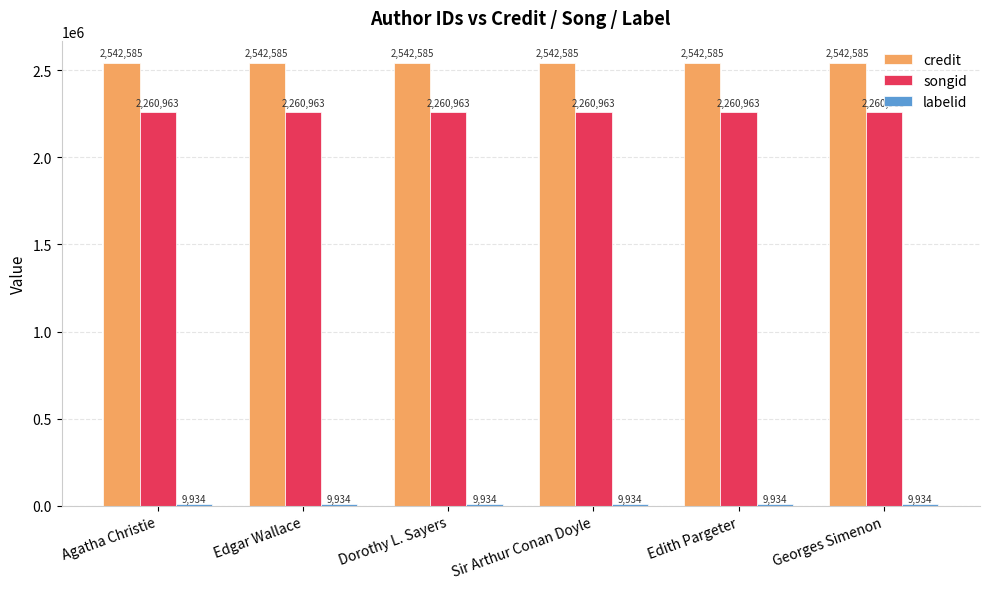

What is the maximum value shown in the chart?

2542585